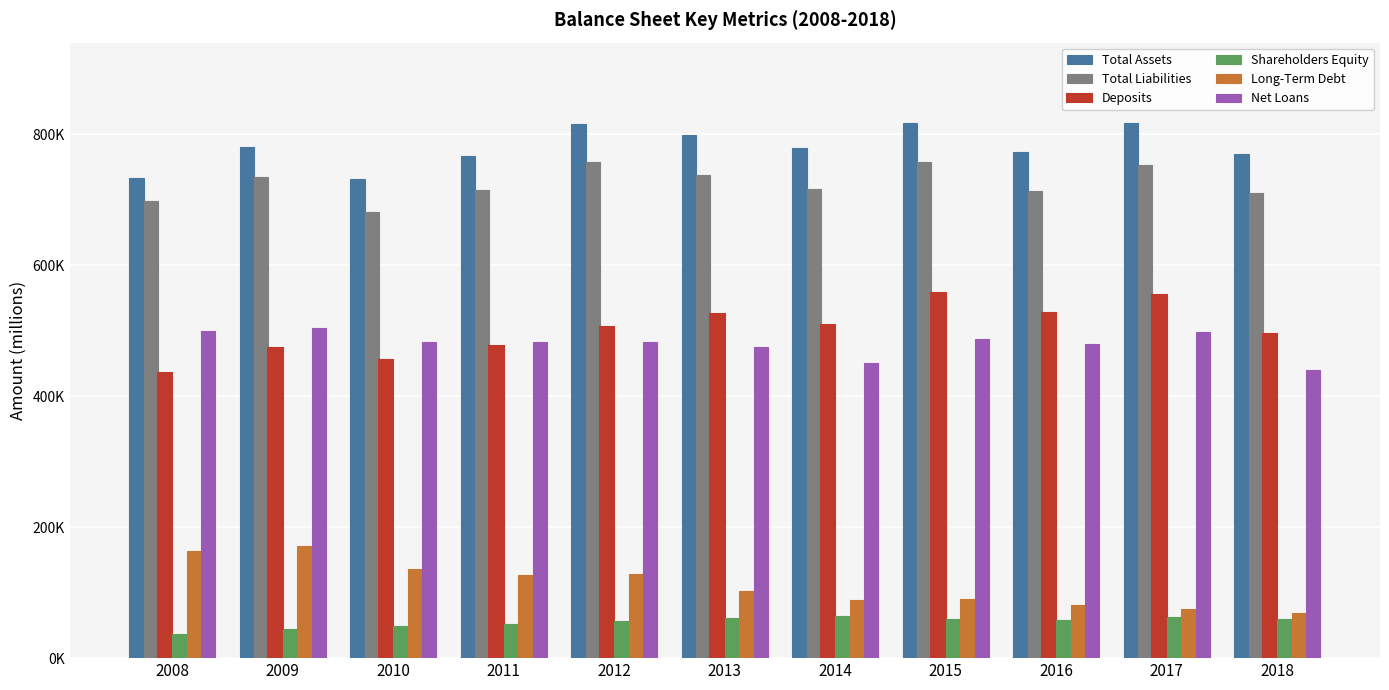

What are all the series names shown in the legend?

Total Assets, Total Liabilities, Deposits, Shareholders Equity, Long-Term Debt, Net Loans